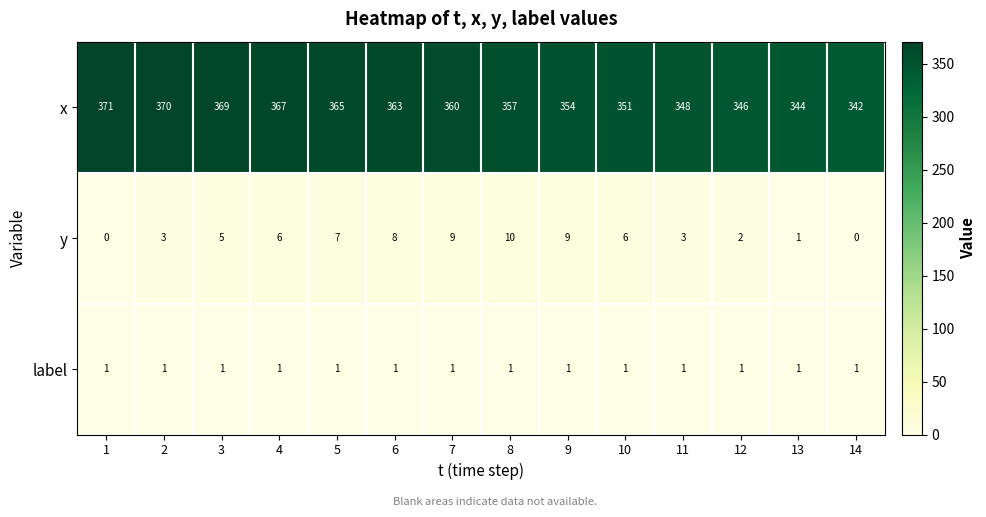

Which series has the largest range (max minus min)?

x